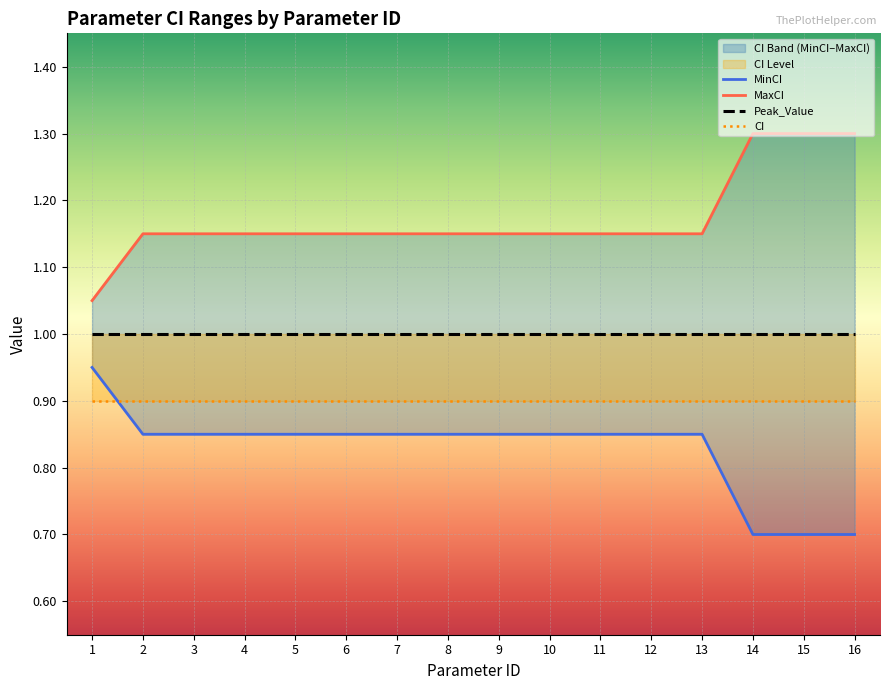

True or false: MinCI and MaxCI intersect in this chart.

False